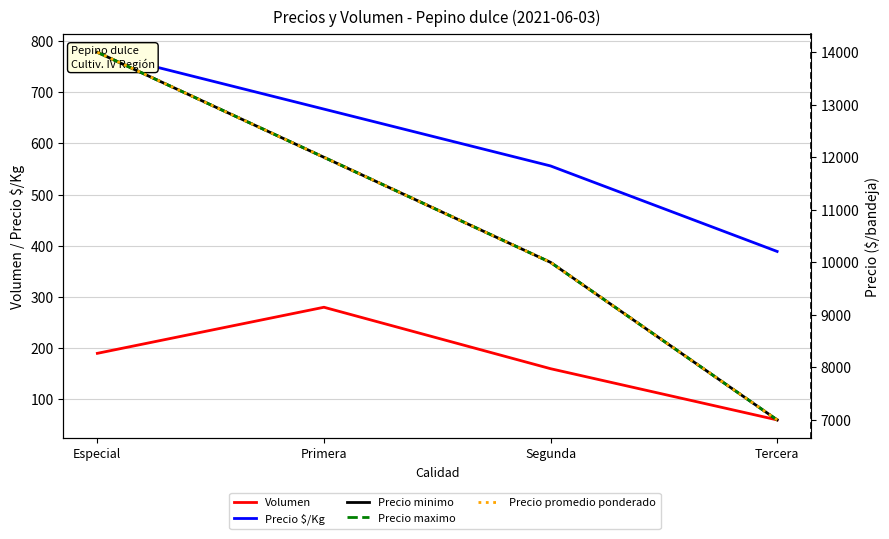

Does the chart have visible grid lines?

Yes